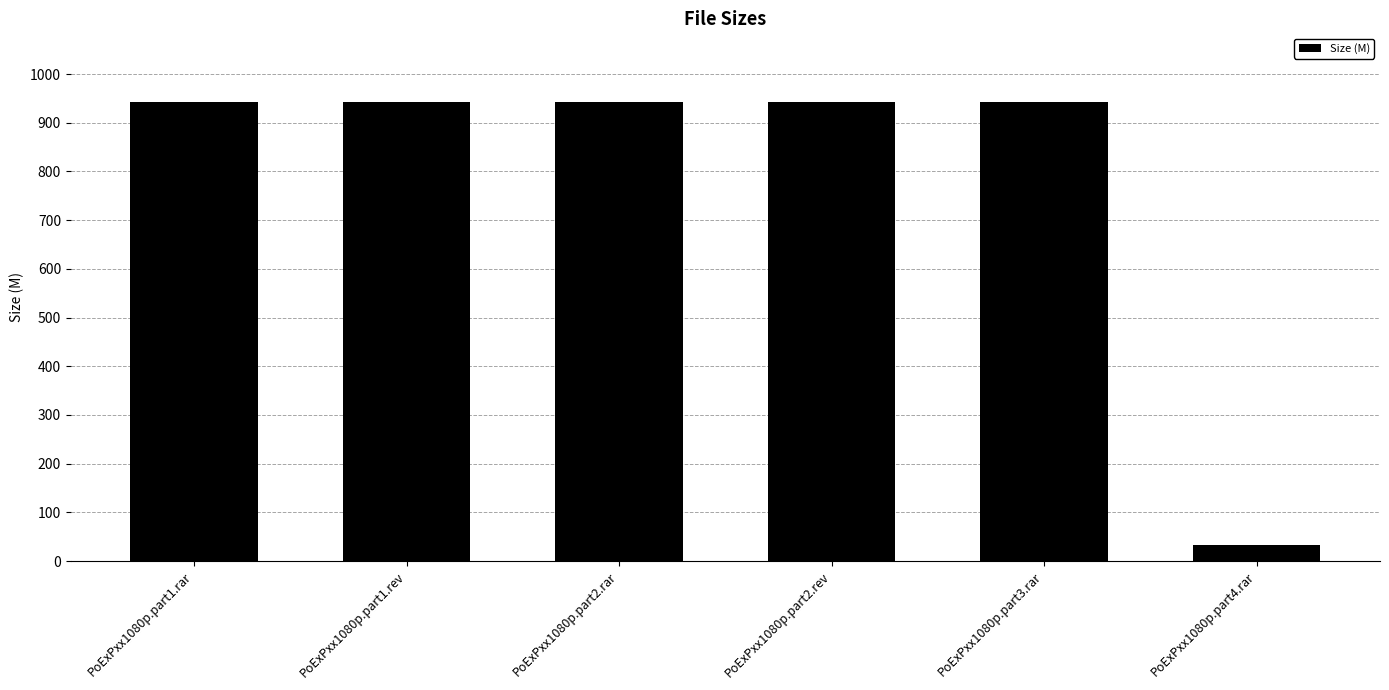

Reading left to right, what are all the values shown in this chart?

PoExPxx1080p.part1.rar=942.2	PoExPxx1080p.part1.rev=942.2	PoExPxx1080p.part2.rar=942.2	PoExPxx1080p.part2.rev=942.2	PoExPxx1080p.part3.rar=942.2	PoExPxx1080p.part4.rar=33.7